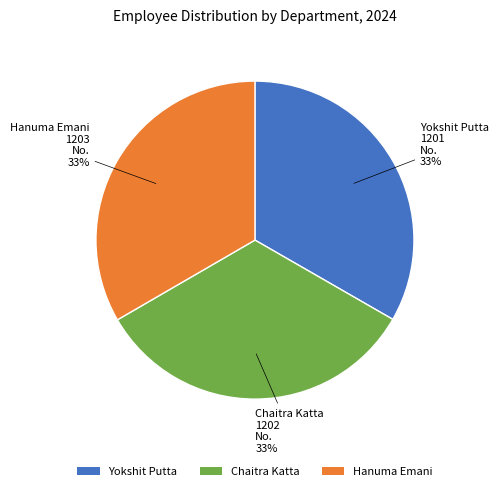

What is the ratio of the value at Chaitra Katta to the value at Yokshit Putta?

1.0